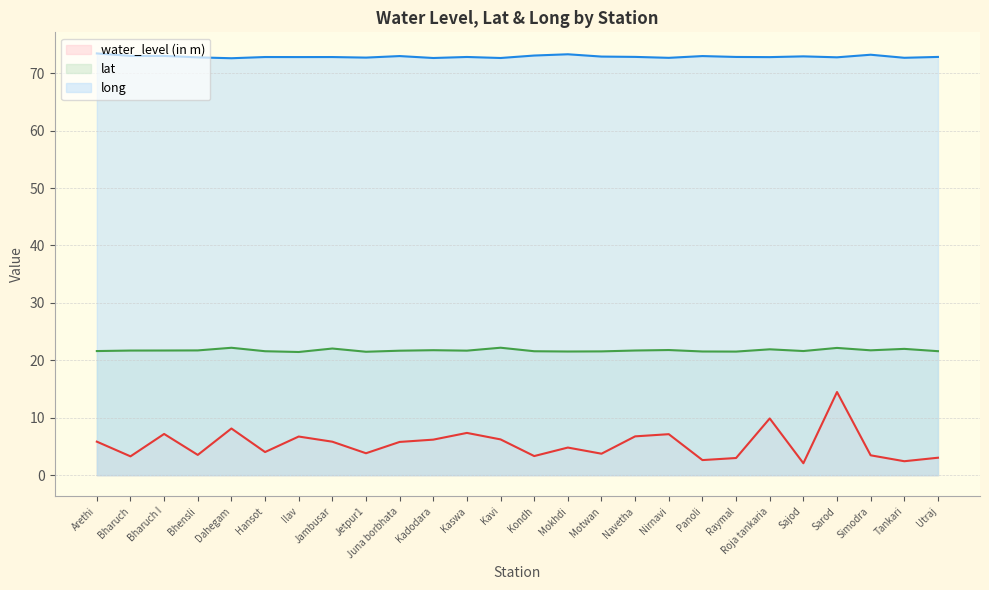

What is the average value of the lat series?

21.7